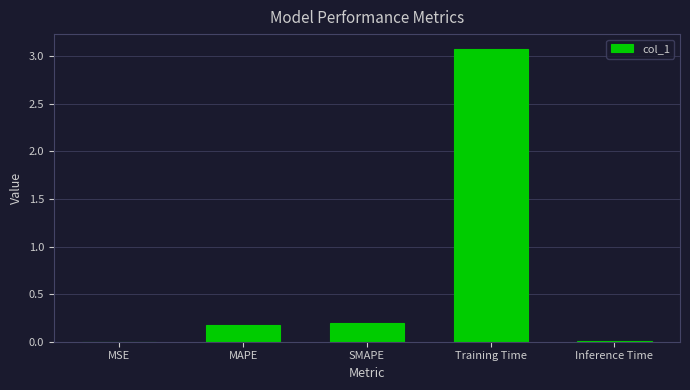

The value at Training Time is 4.2. True or false?

False